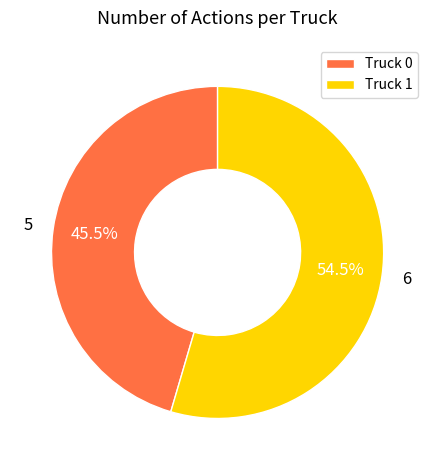

To the nearest percent, what is the difference between the Truck 1 and Truck 0 slice percentages?

9%